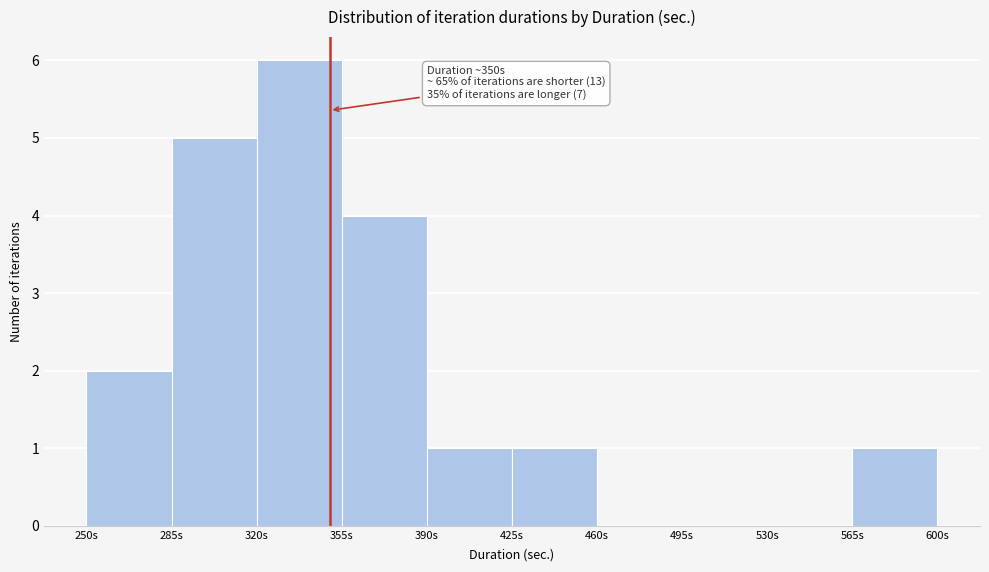

Which range on the x-axis has the tallest bar?

320 to 355